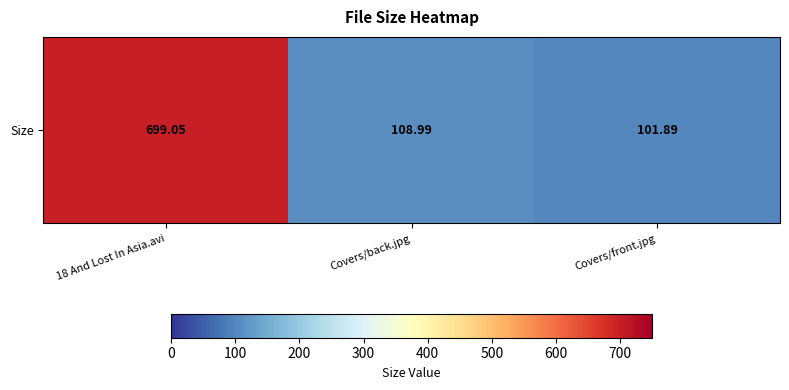

Between Covers/back.jpg and Covers/front.jpg, which is larger?

Covers/back.jpg